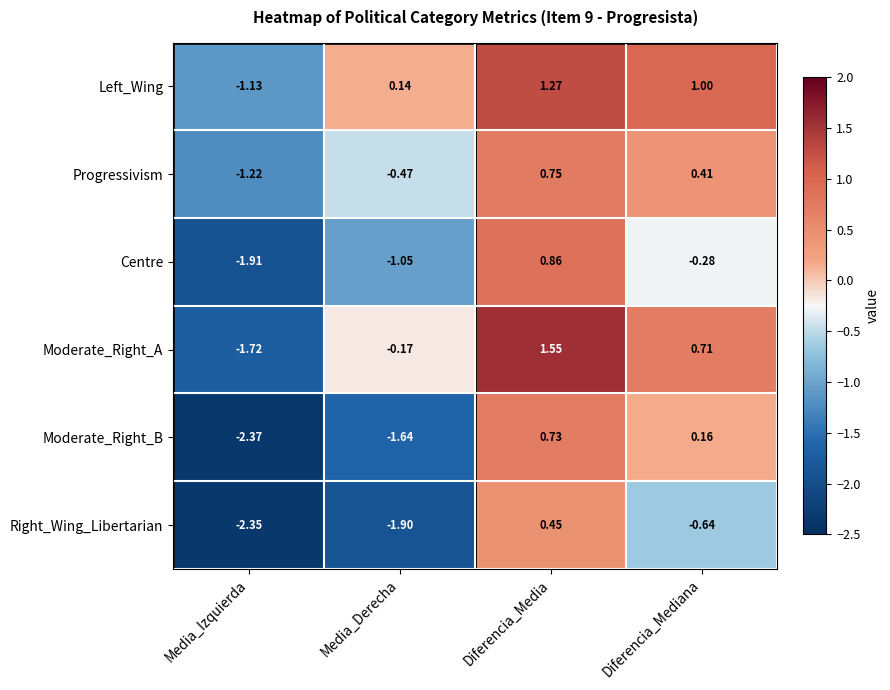

Which series changed the most between Media_Derecha and Diferencia_Mediana?

Moderate_Right_B